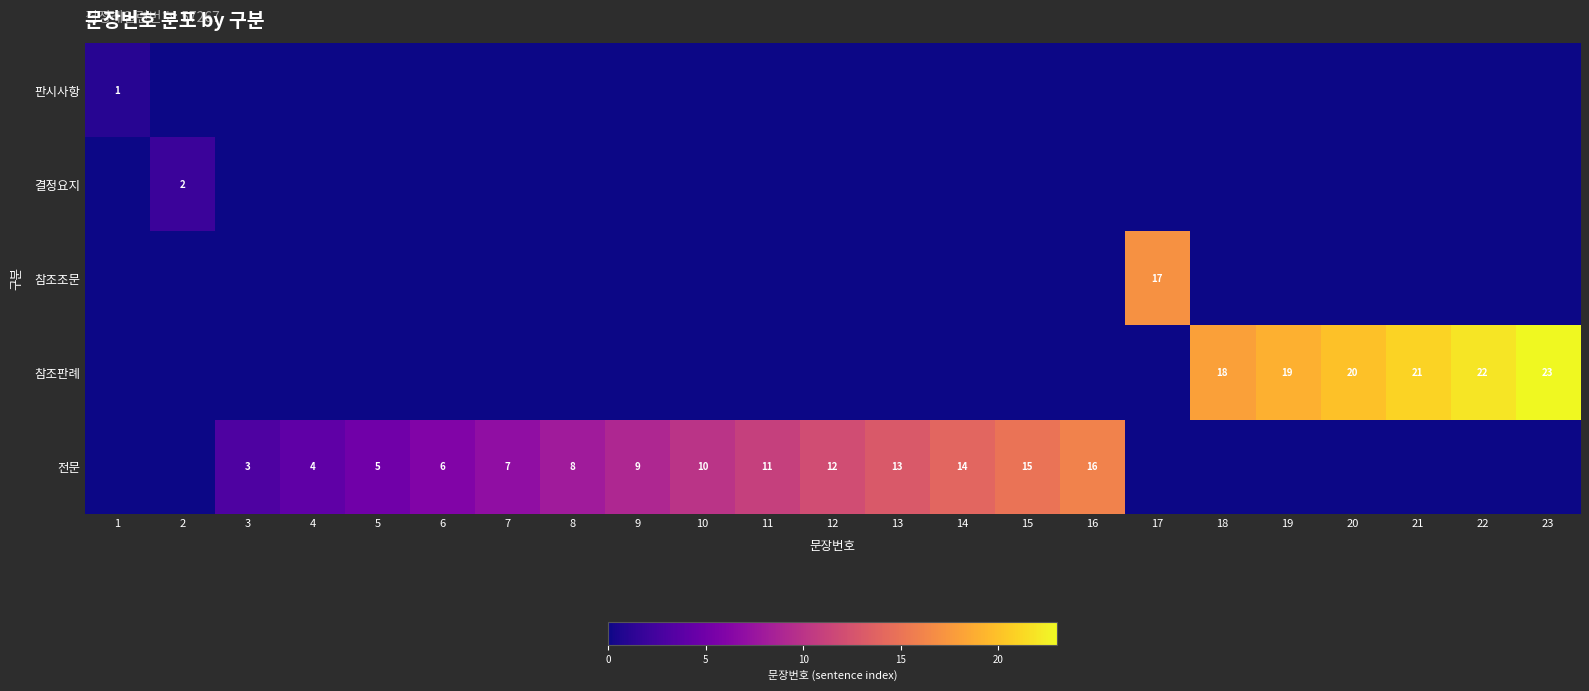

What is the sum of the 전문 values at 9 and 8?

17